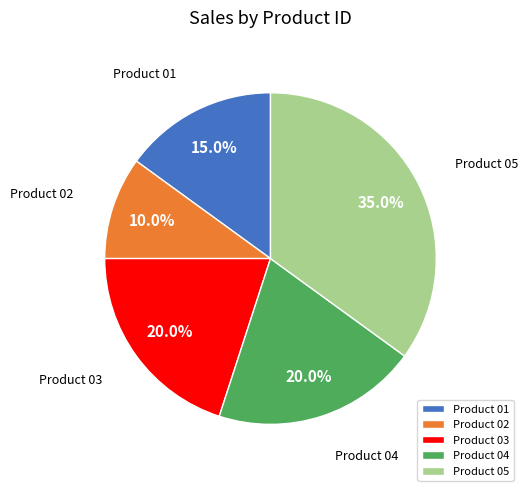

Between Product 03 and Product 01, which is larger?

Product 03